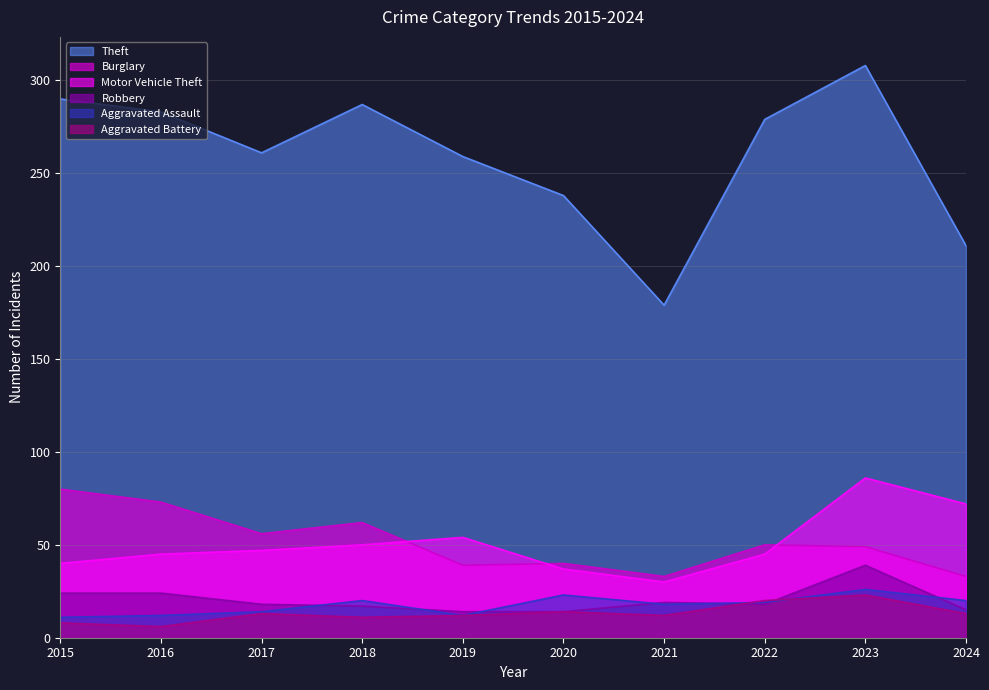

What are all the series names shown in the legend?

Theft, Burglary, Motor Vehicle Theft, Robbery, Aggravated Assault, Aggravated Battery